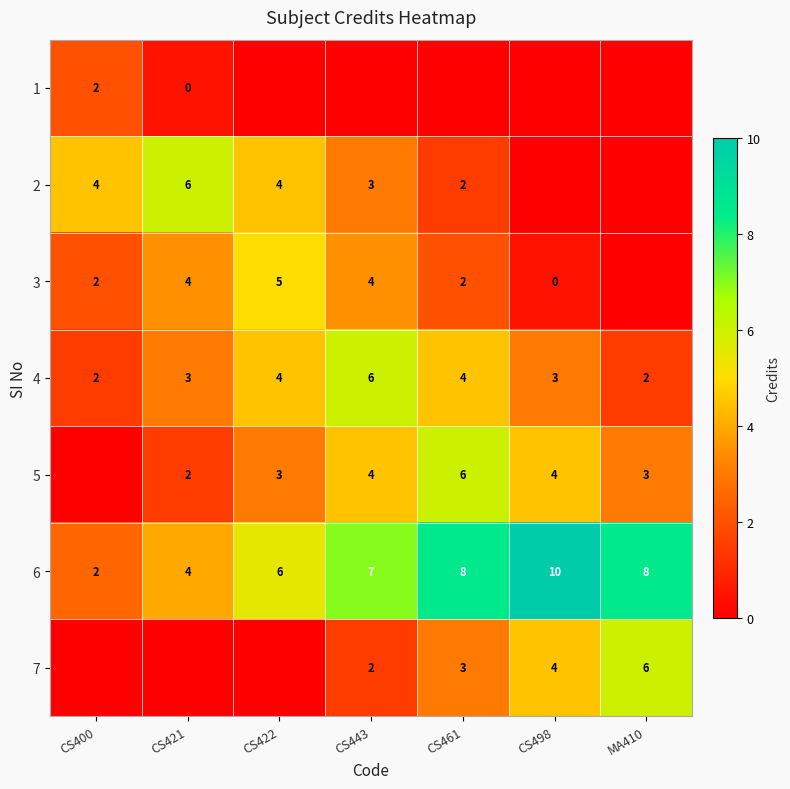

The 4 series shows 0.8 at CS400. True or false?

False